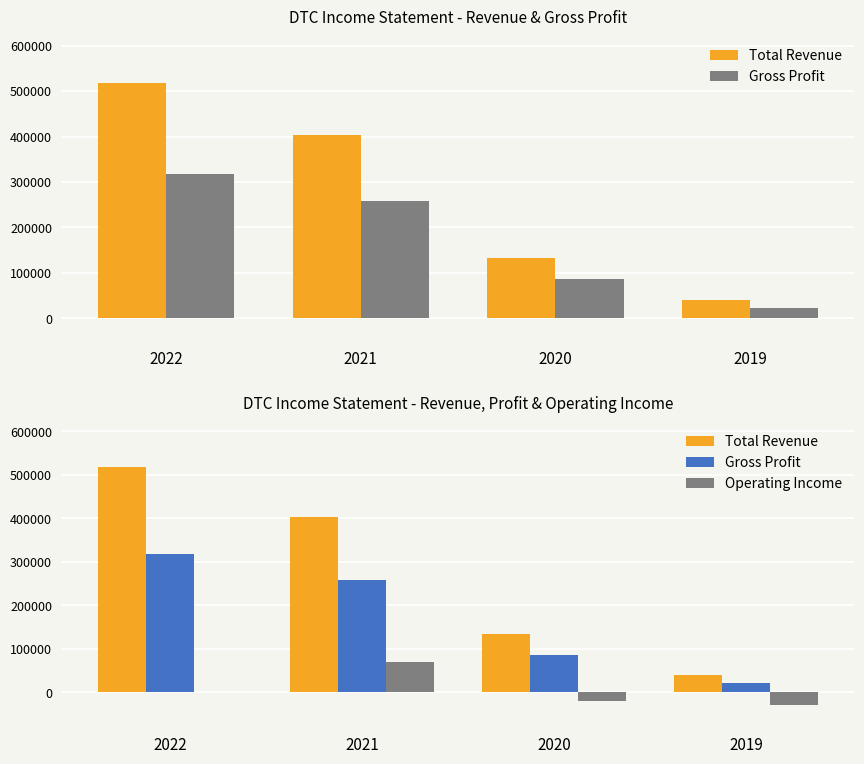

Reading left to right, transcribe all the data shown in this chart.

Total Revenue: 2022=517600	2021=403700	2020=133400	2019=39900
Gross Profit: 2022=318200	2021=258900	2020=87000	2019=22600
Operating Income: 2022=400	2021=68900	2020=-20500	2019=-28700